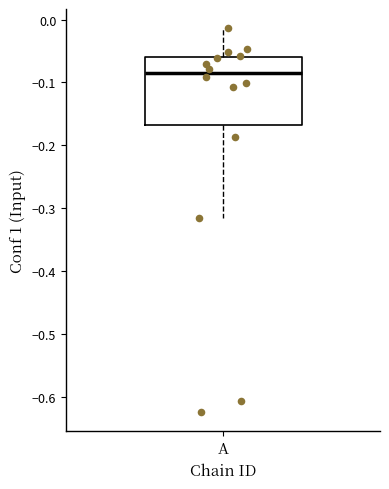

Where does the median line of the box for A sit on the y-axis? The values are not printed on the chart, so give them approximately, as read against the axis.

-0.08